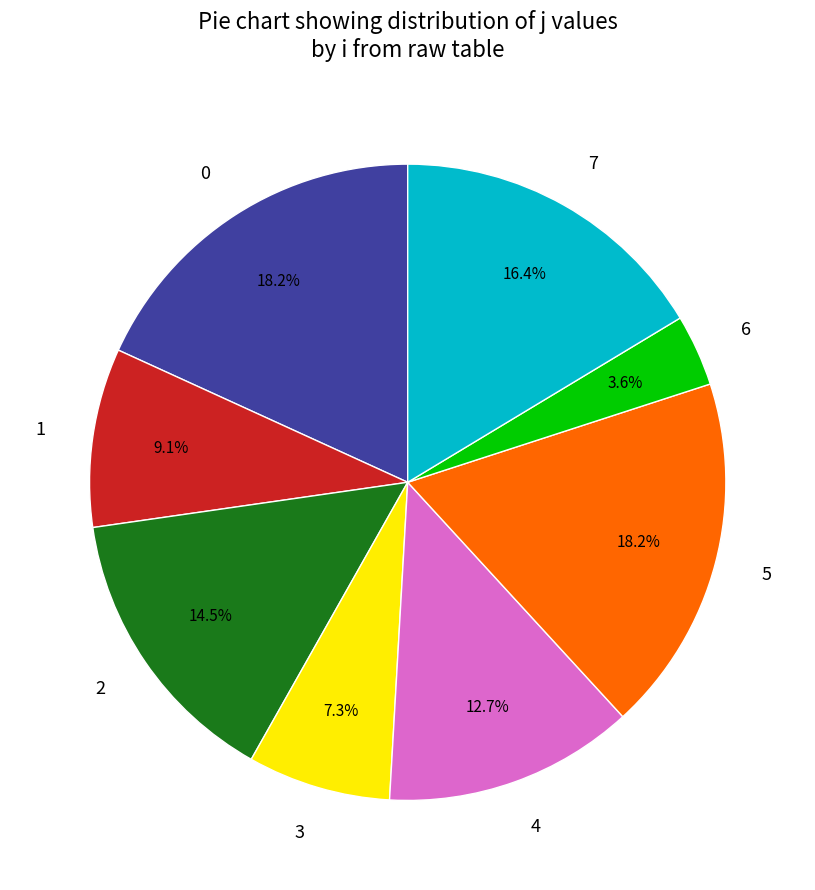

How many segments does this pie chart have?

8